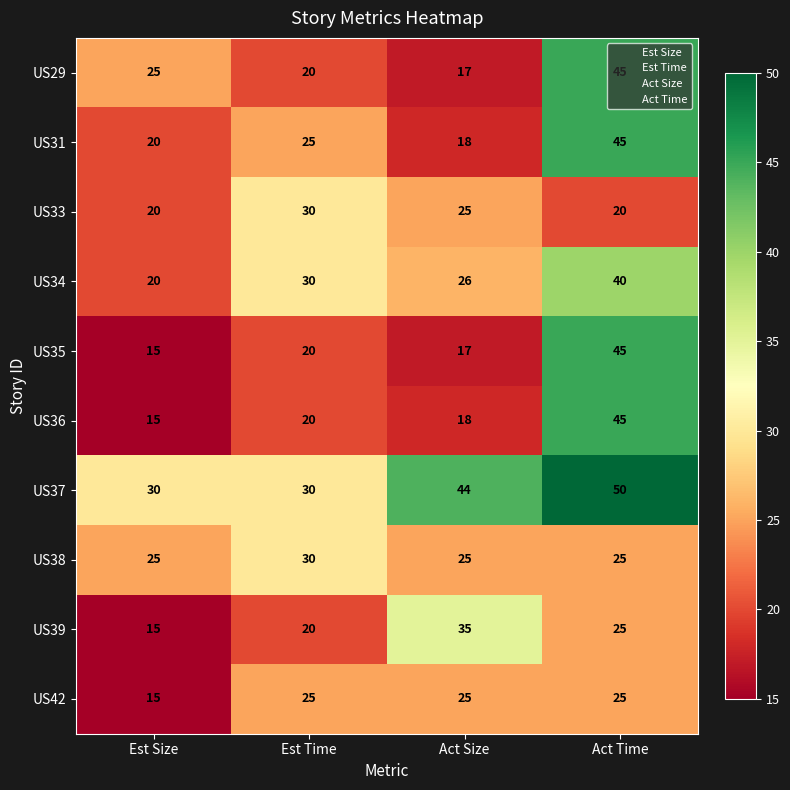

Rank the categories by US34 value from highest to lowest.

Act Time, Est Time, Act Size, Est Size